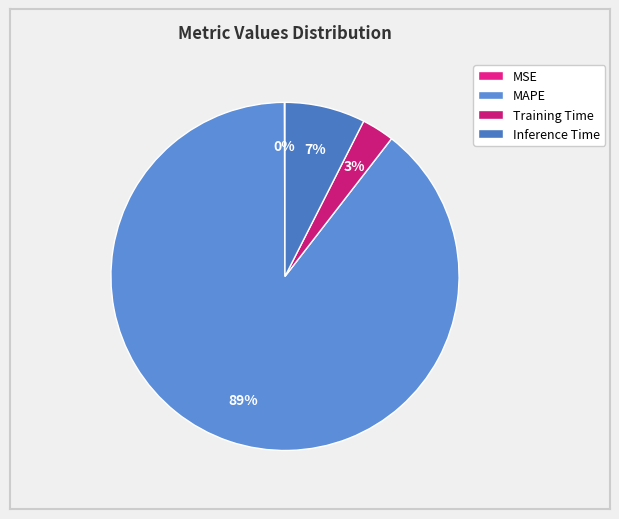

Count the number of slices in the pie.

4